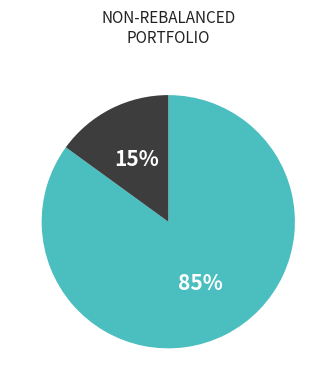

Does any single category account for the majority?

Yes